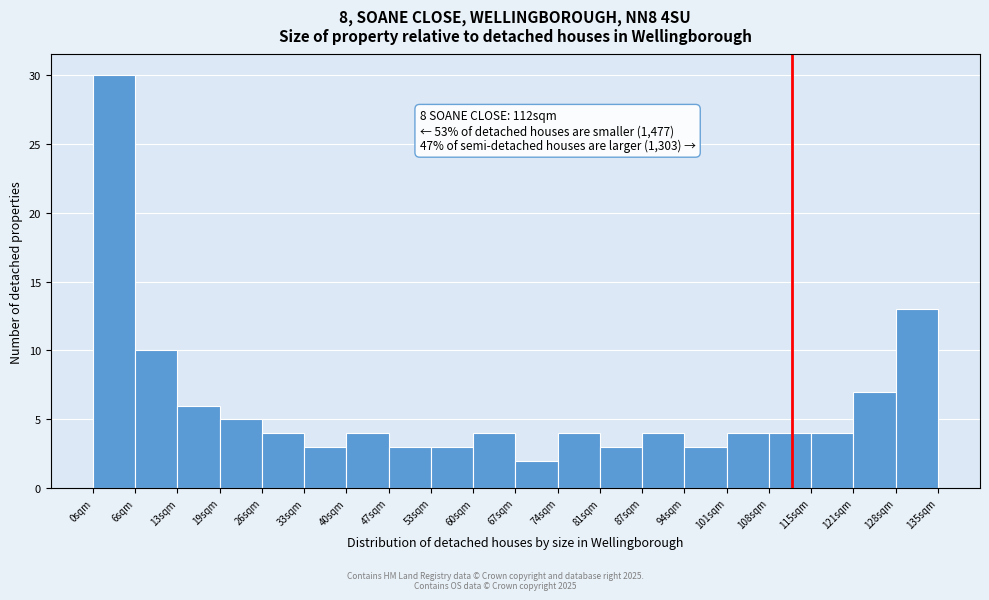

Which range on the x-axis has the tallest bar?

-0.6 to 6.2